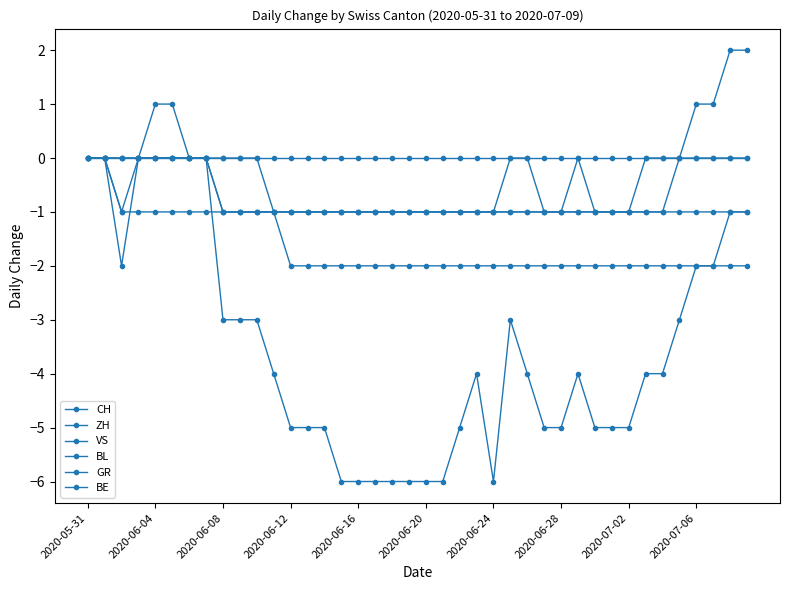

Does the chart have visible grid lines?

No